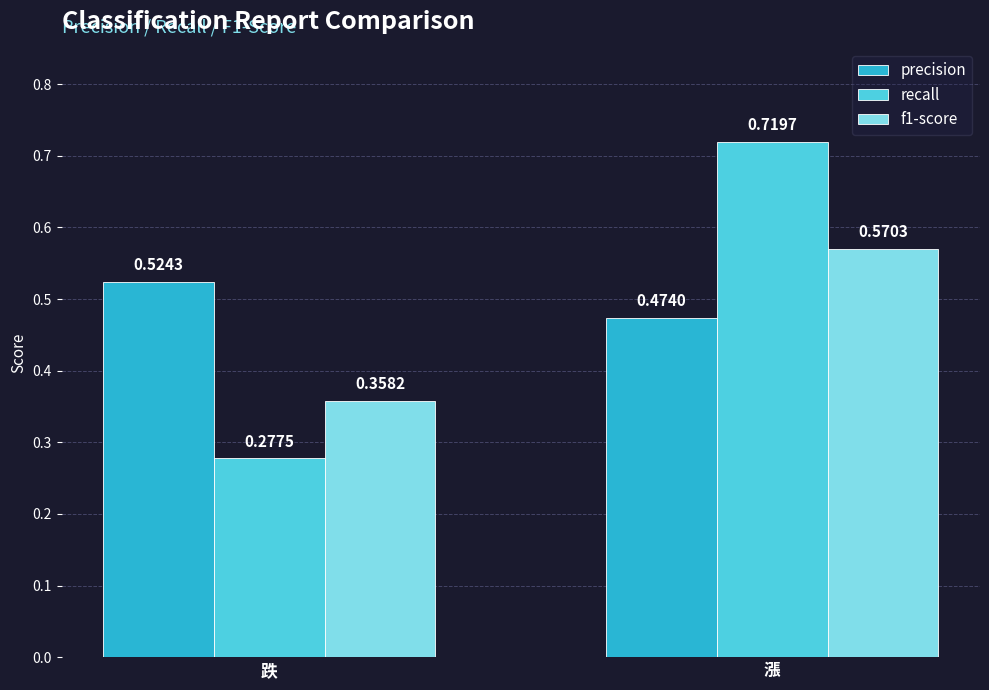

Are the bars grouped side by side (vs. stacked)?

Yes